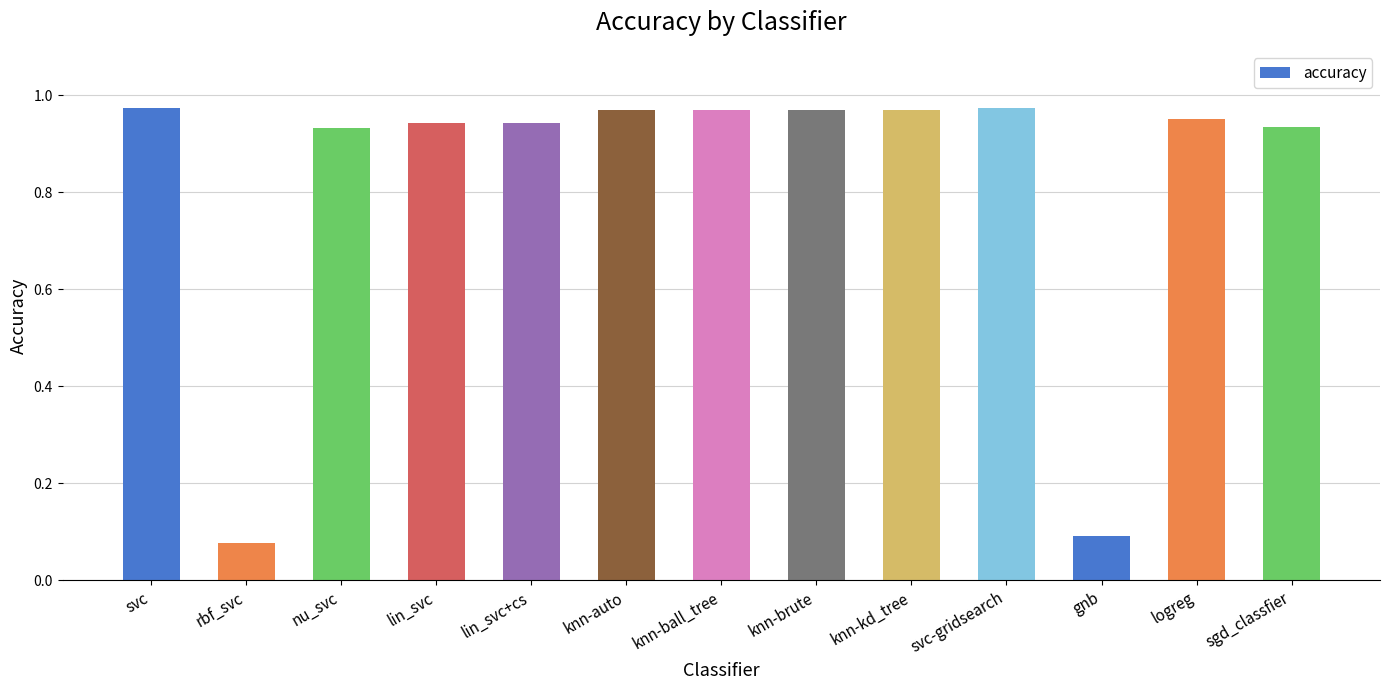

Are the bars horizontal?

No